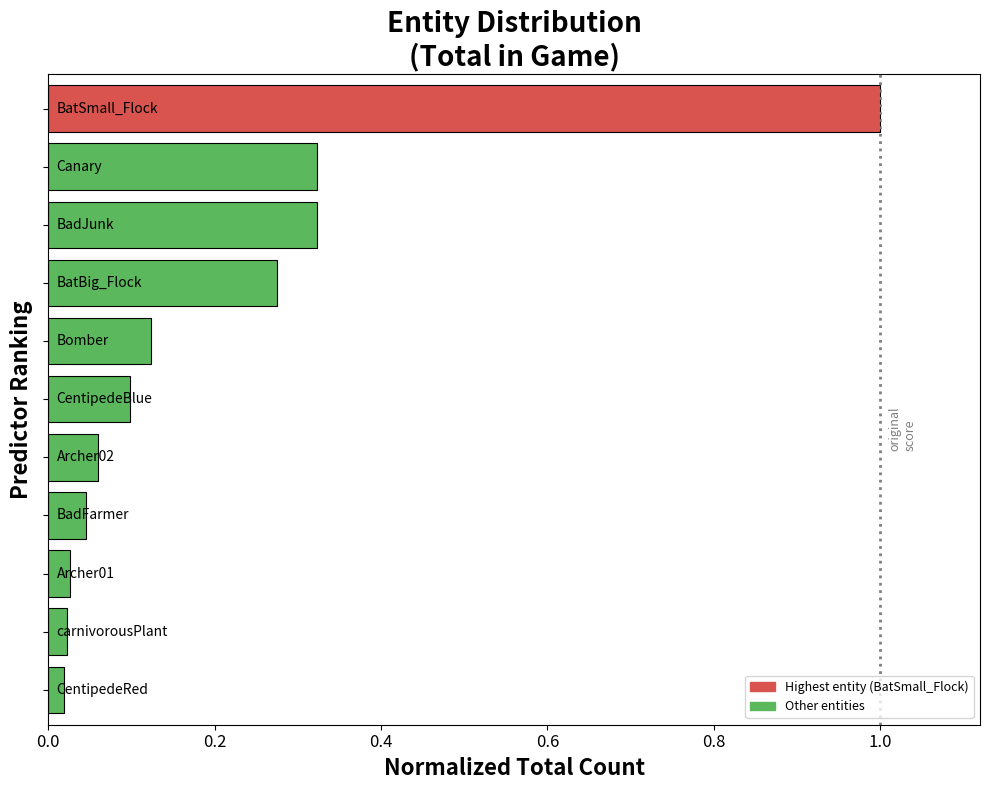

What is the difference between the maximum and second lowest values?

1.0